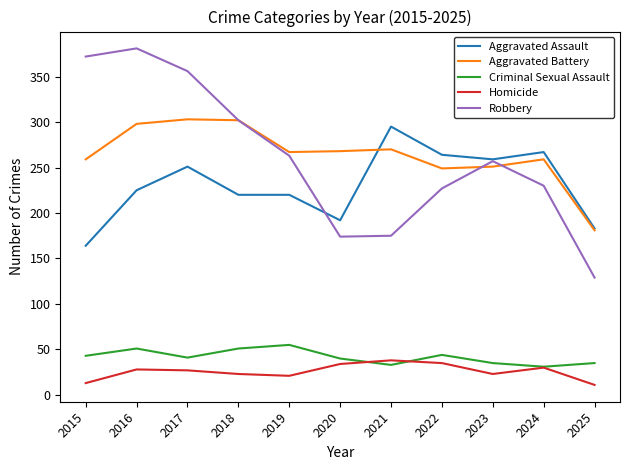

At how many categories does at least one series exceed 306?

3